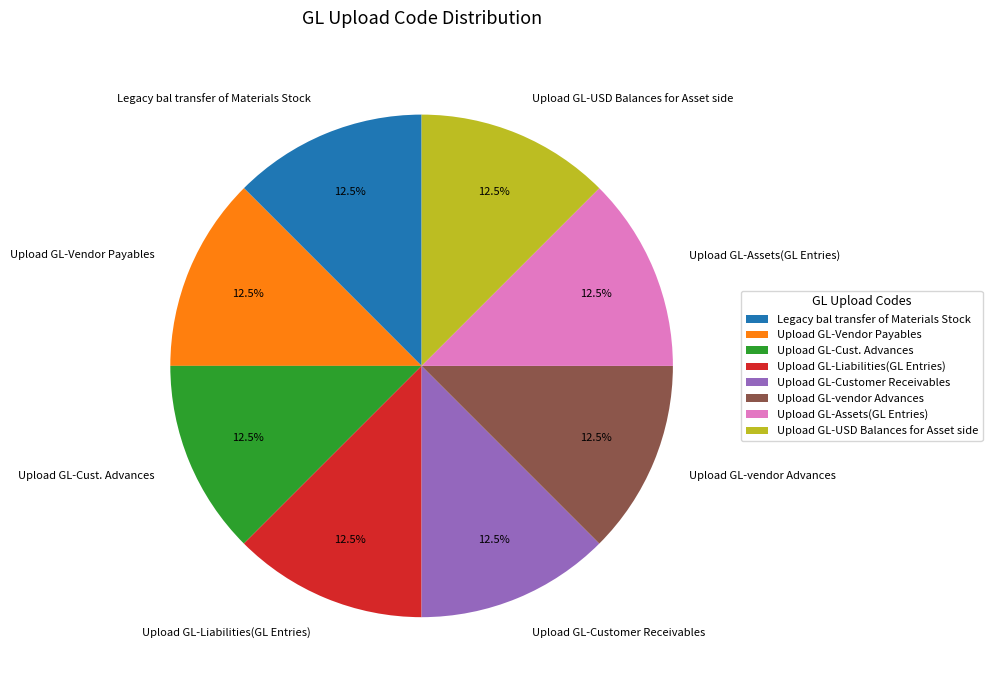

Is Upload GL-Customer Receivables the majority of the pie?

No